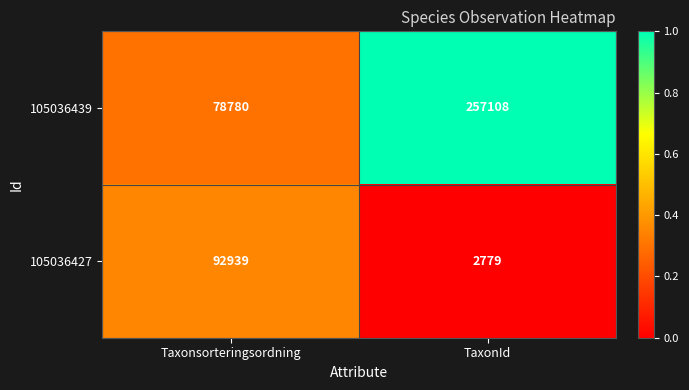

Between Taxonsorteringsordning and TaxonId, which series saw the biggest shift?

105036439